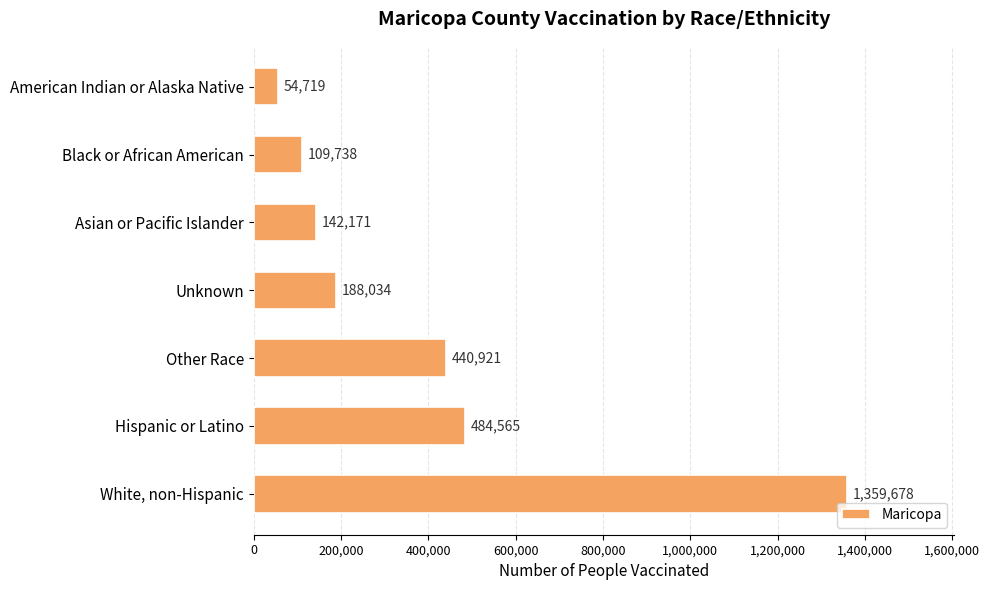

What is the ratio of the value at Hispanic or Latino to the value at Black or African American?

4.4